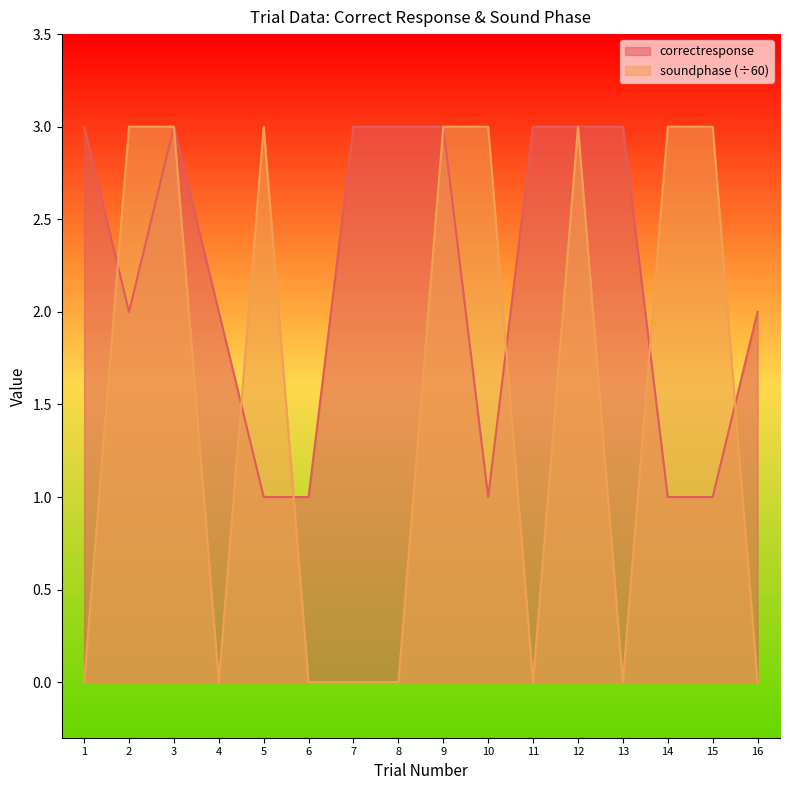

How many series are shown in this chart?

2